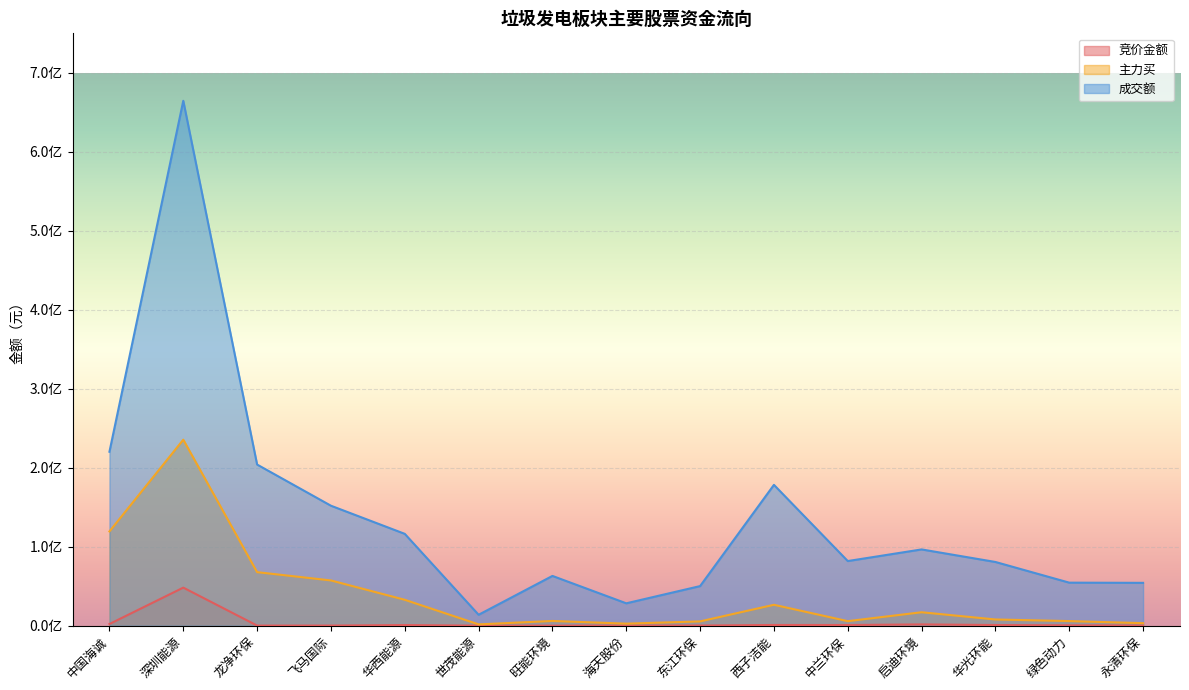

In 竞价金额, how many points are lower than both neighbors (excluding endpoints)?

3